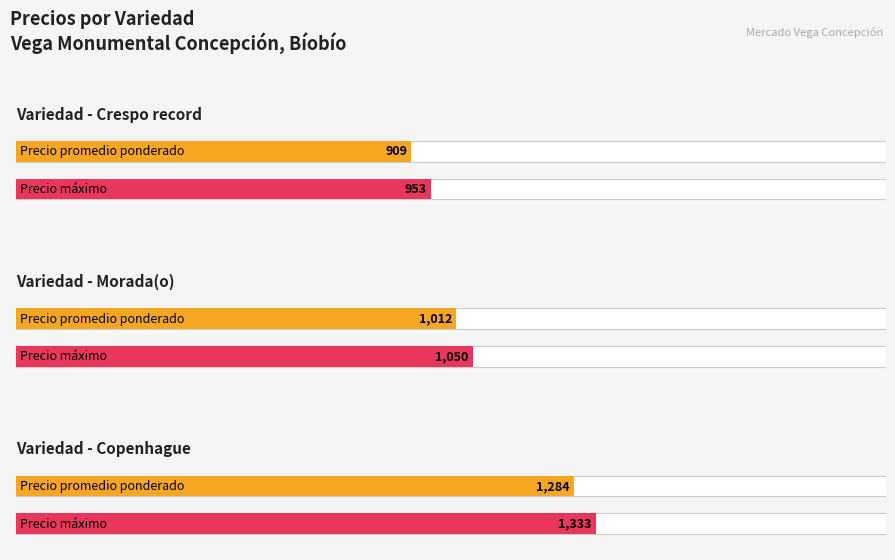

Count the number of data series in this chart.

2